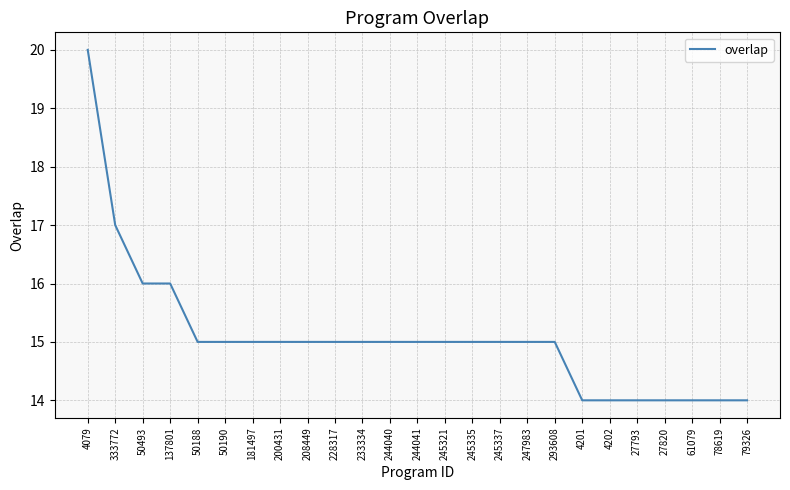

Is it true that the value at 245335 is 15?

True